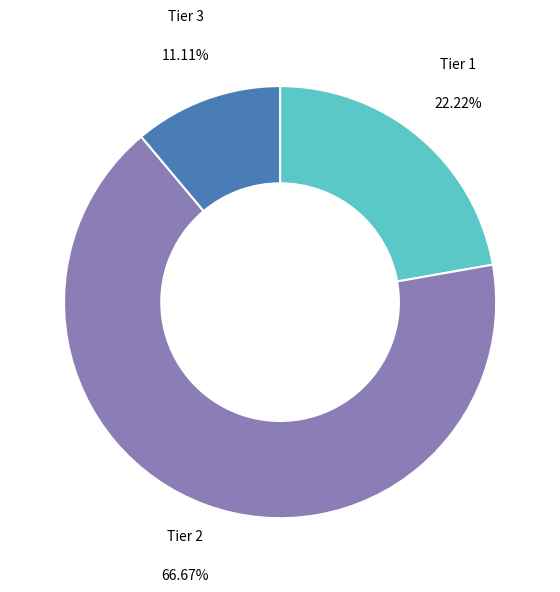

Which category accounts for the majority?

Tier 2